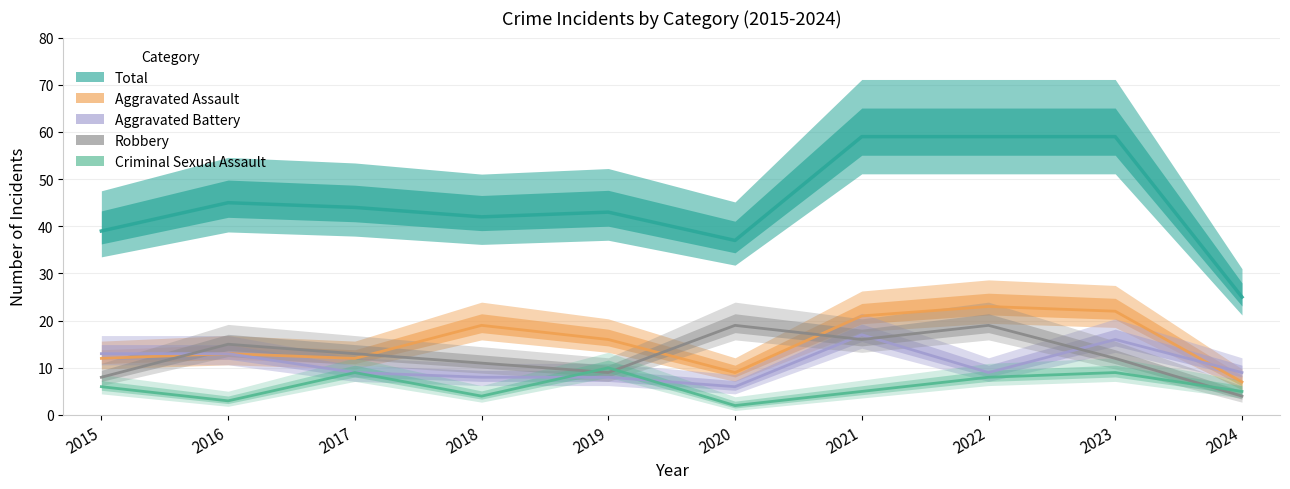

After their last crossing, which series has the higher values: Aggravated Battery or Robbery?

Aggravated Battery